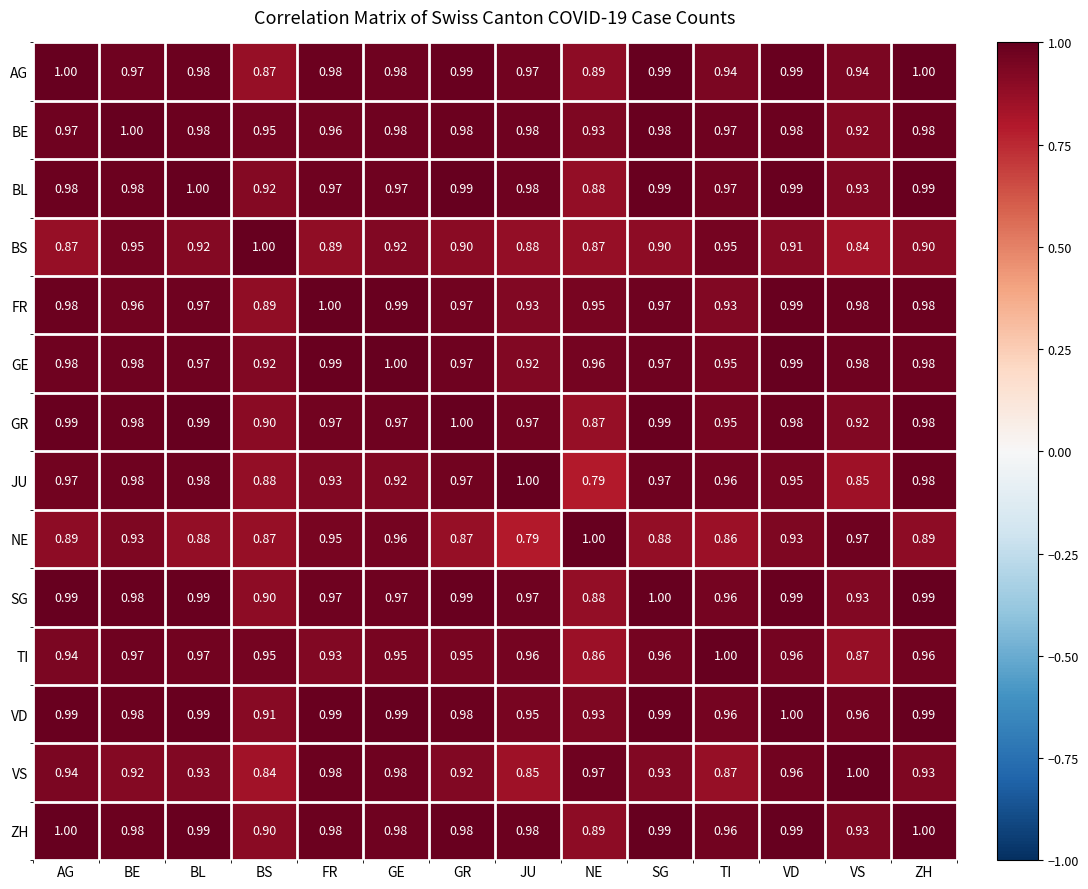

Which series has the largest total across all categories?

VD